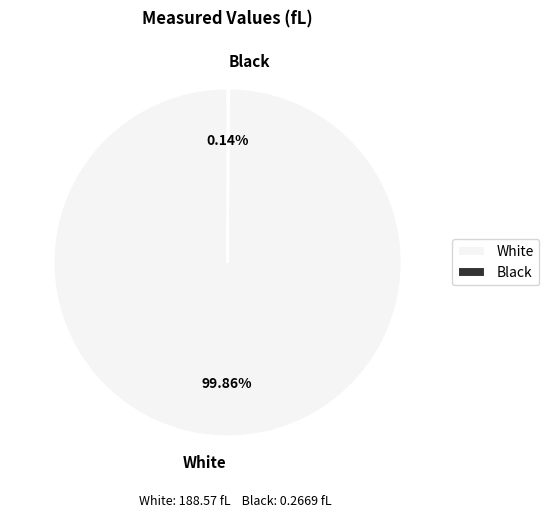

What is the largest slice in the pie chart?

White